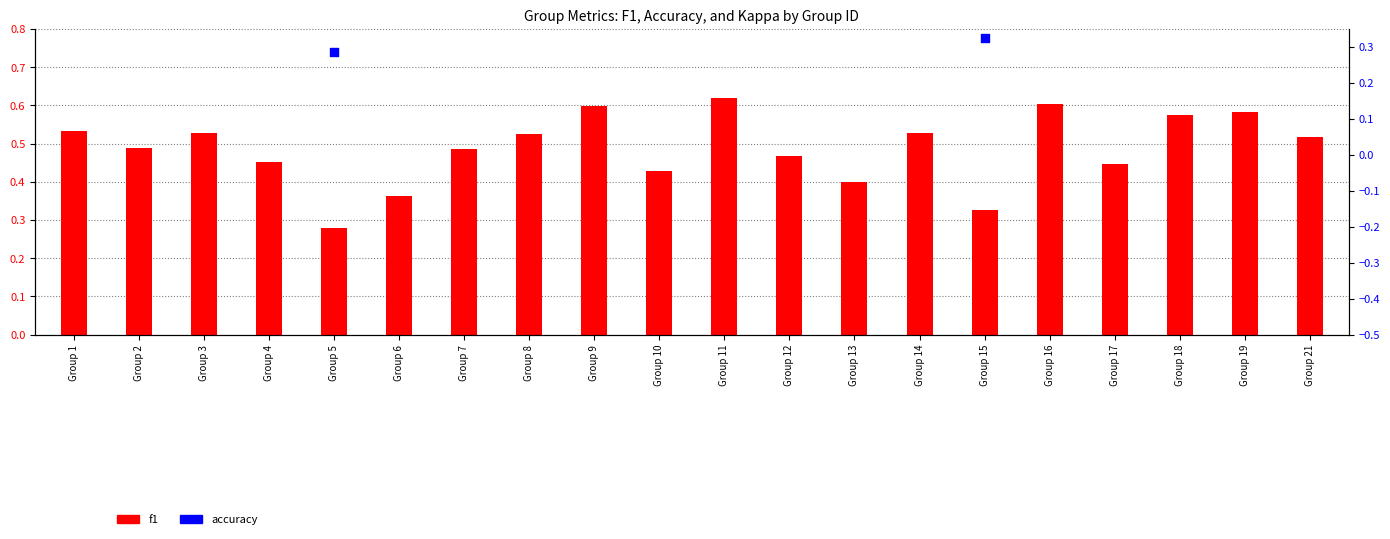

Which series has the largest Y range (max minus min)?

f1